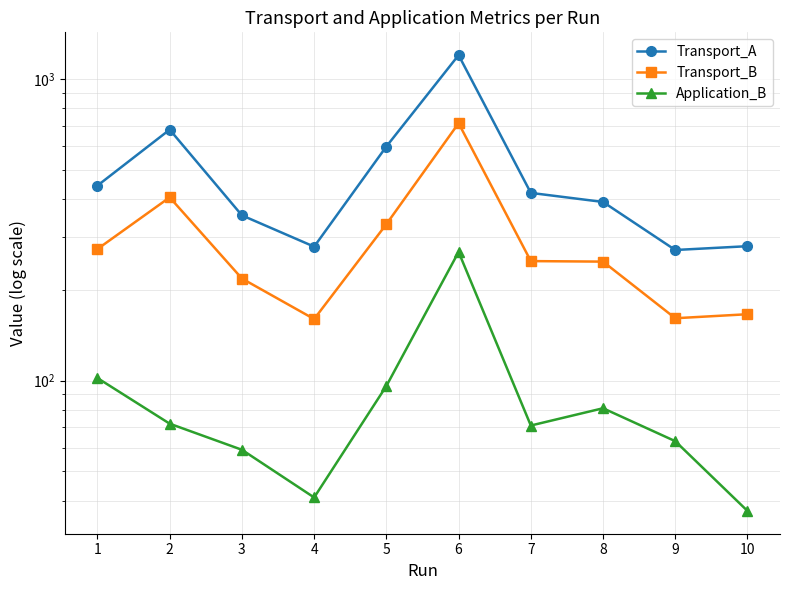

In Application_B, how many points are lower than both neighbors (excluding endpoints)?

2